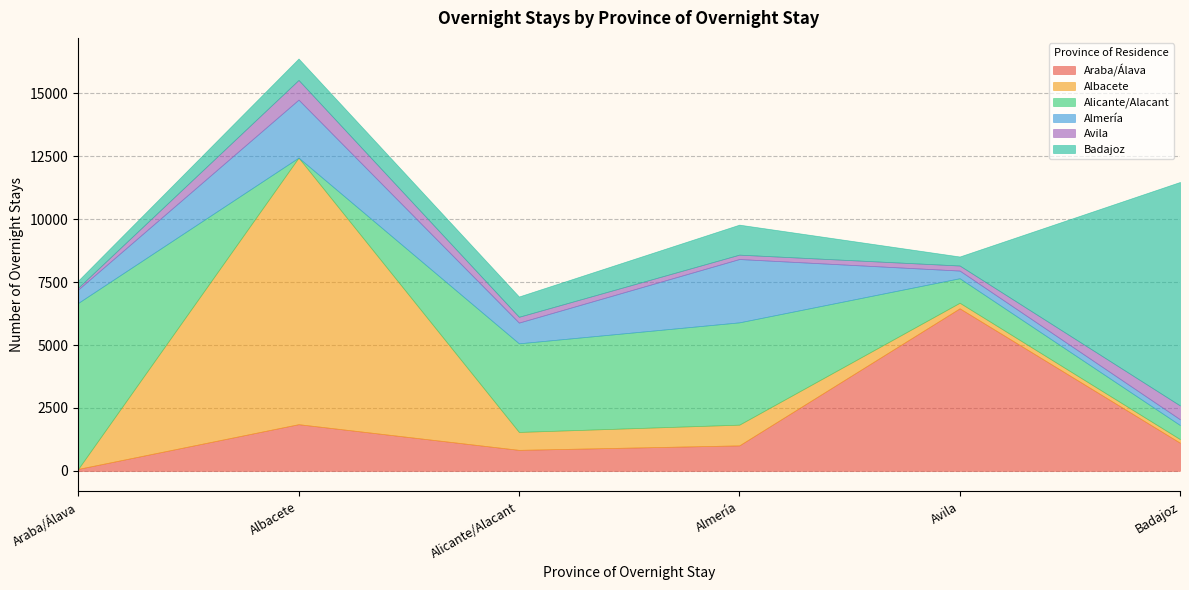

The value of Almería at Alicante/Alacant is 824. True or false?

True